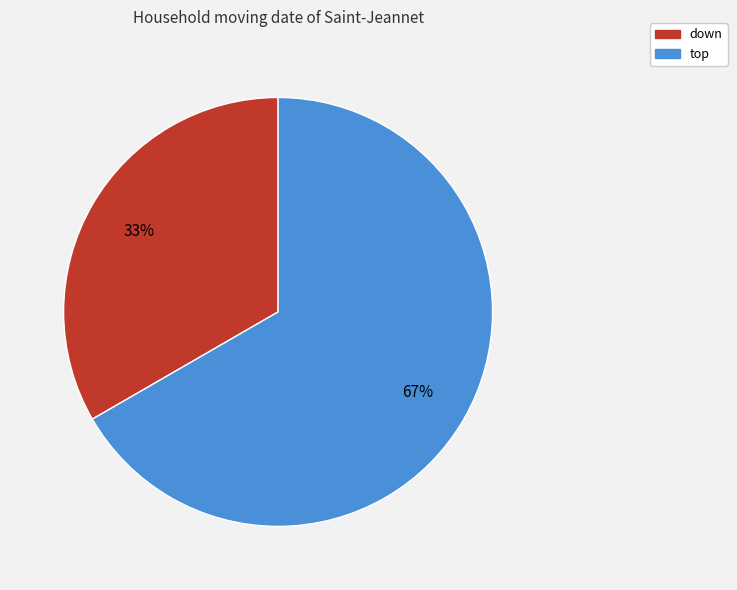

What is the smallest slice in the pie chart?

down